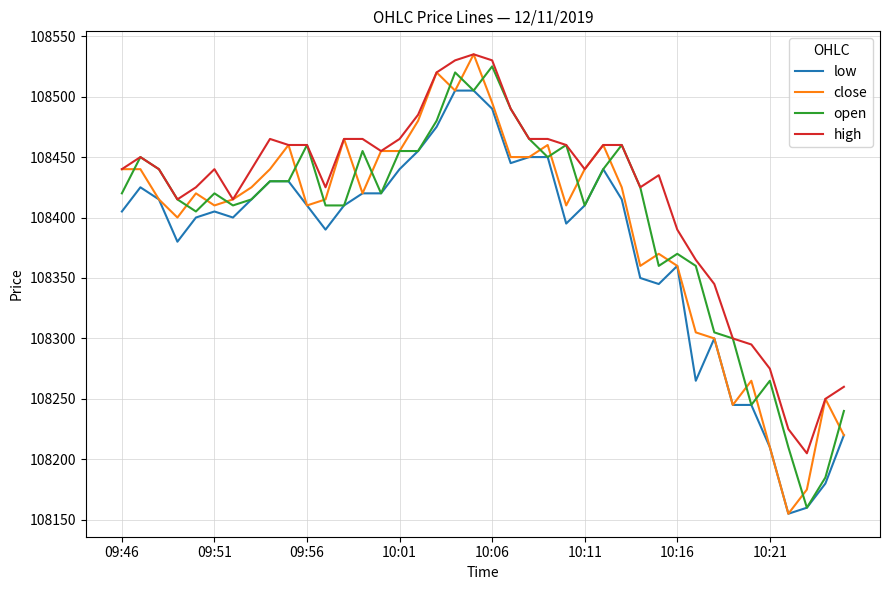

What is the minimum value for low?

108155